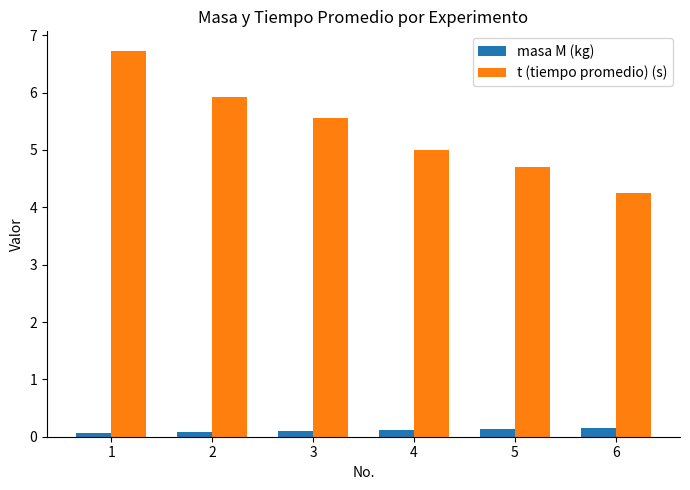

True or false: t (tiempo promedio) (s) has a value of 2.9 at 3.

False